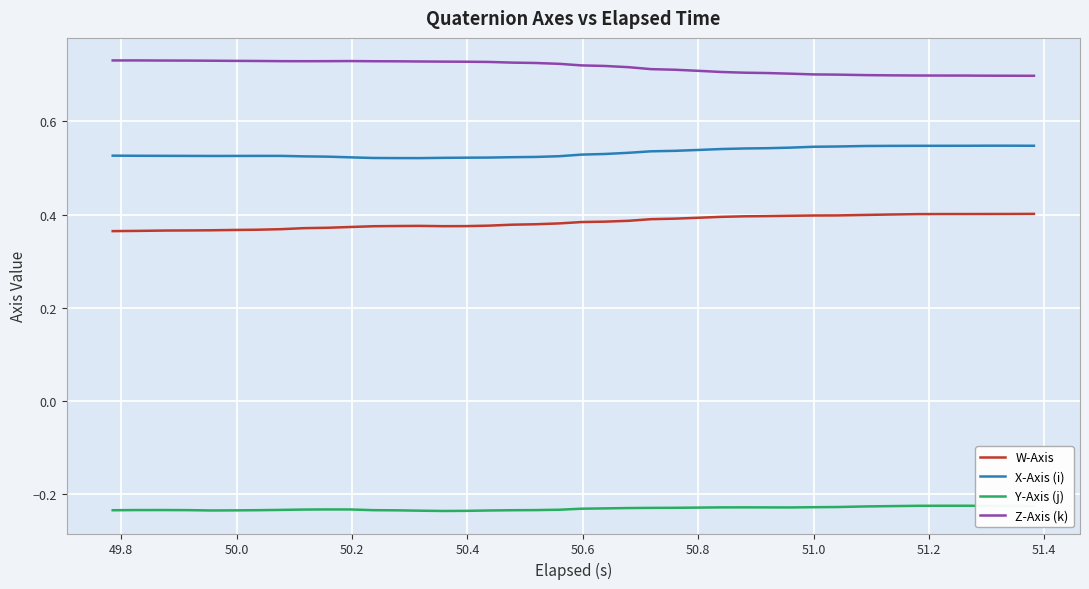

Rank the series by their maximum value, from lowest to highest.

Y-Axis (j), W-Axis, X-Axis (i), Z-Axis (k)